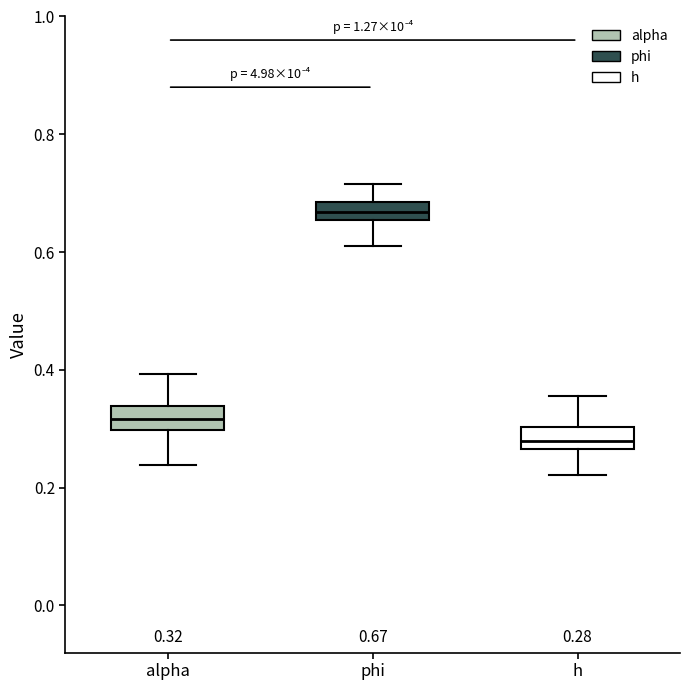

Which box has the highest median line?

phi